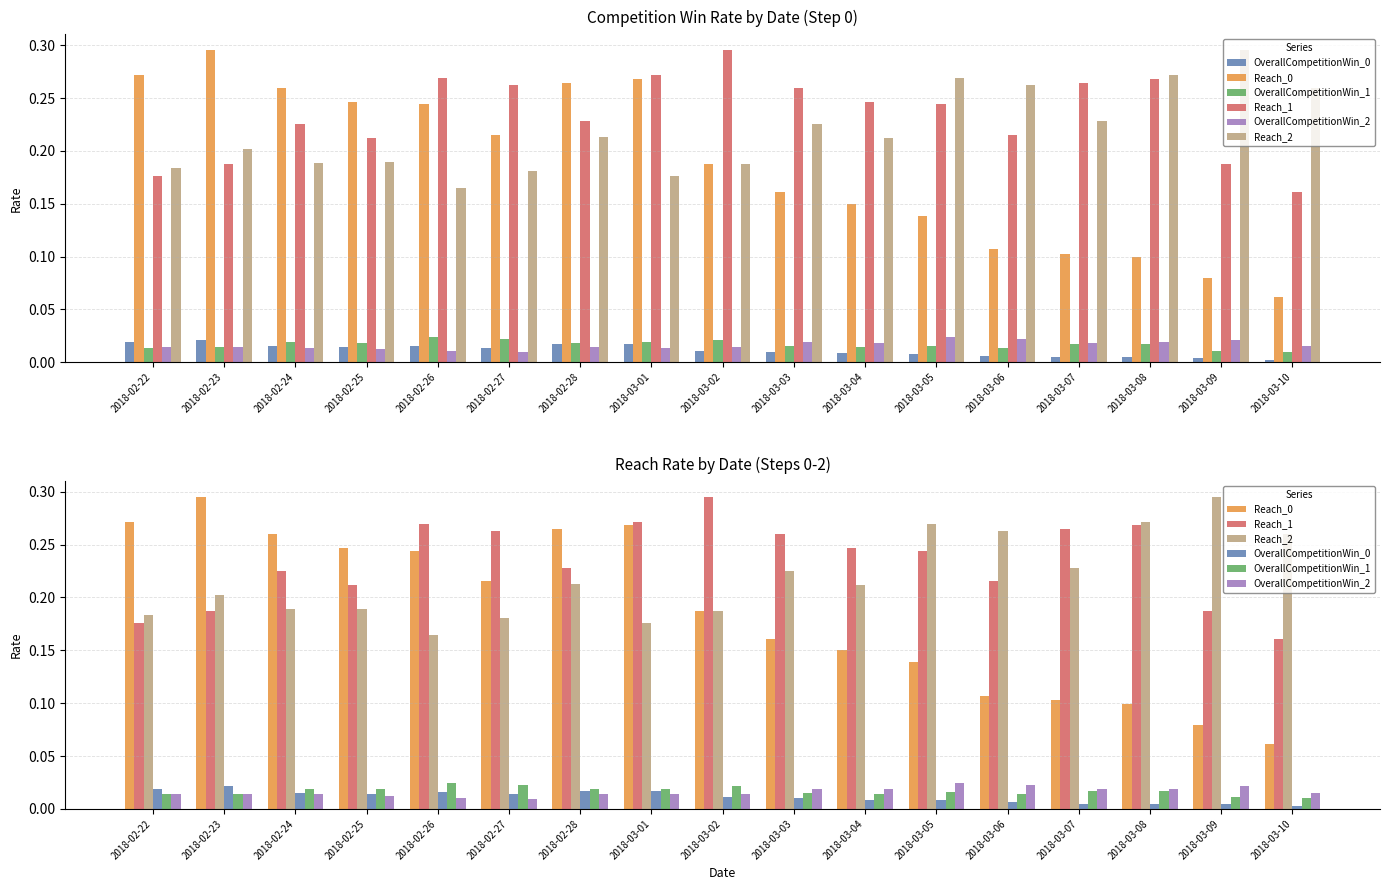

What is the difference between the maximum and minimum values in the Reach_1 series?

0.1